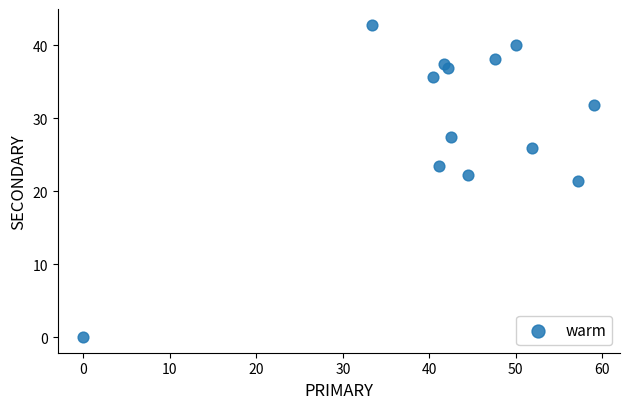

What is the range of X values (max minus min)?

59.1